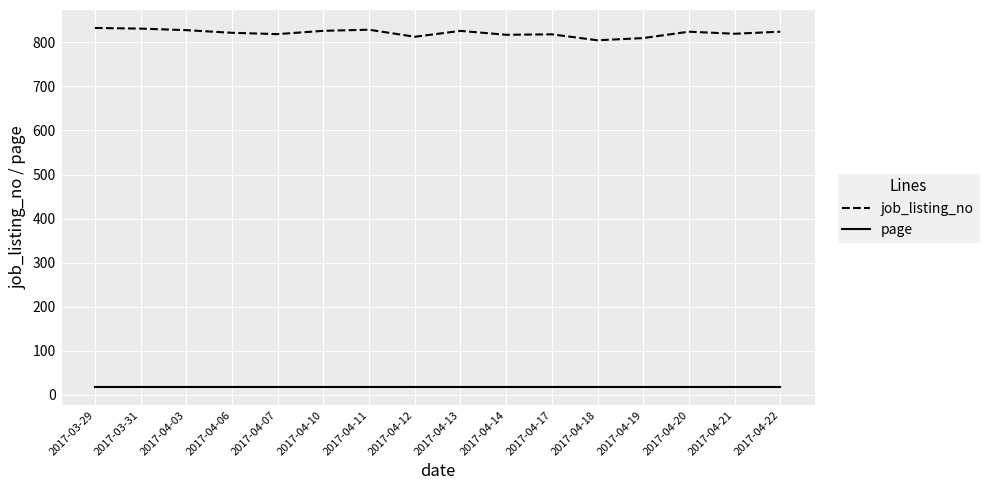

In job_listing_no, how many points are lower than both neighbors (excluding endpoints)?

5